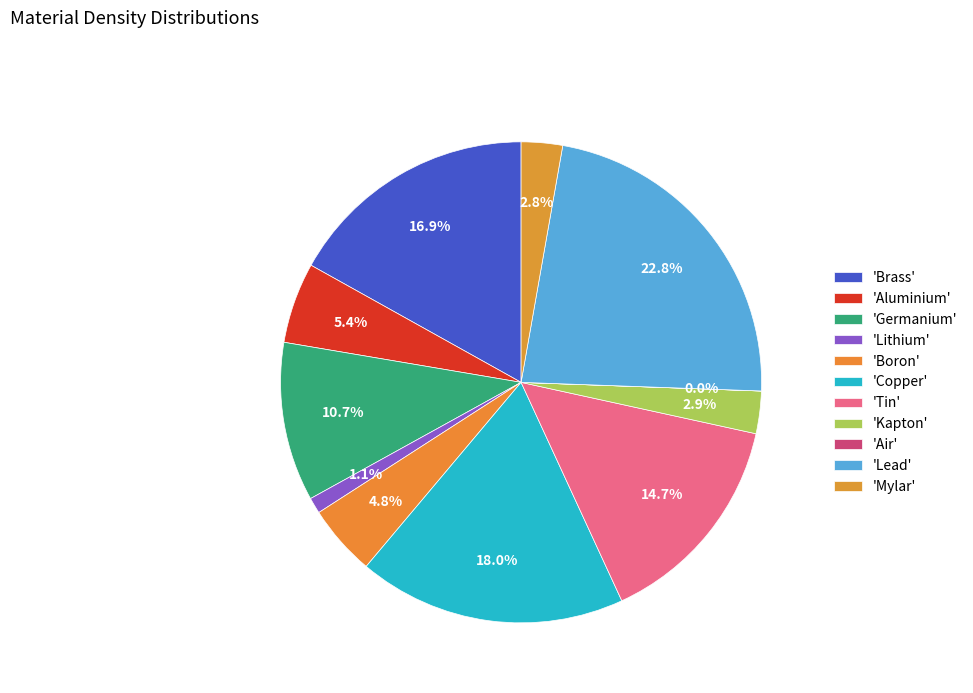

How many slices are in this pie chart?

11